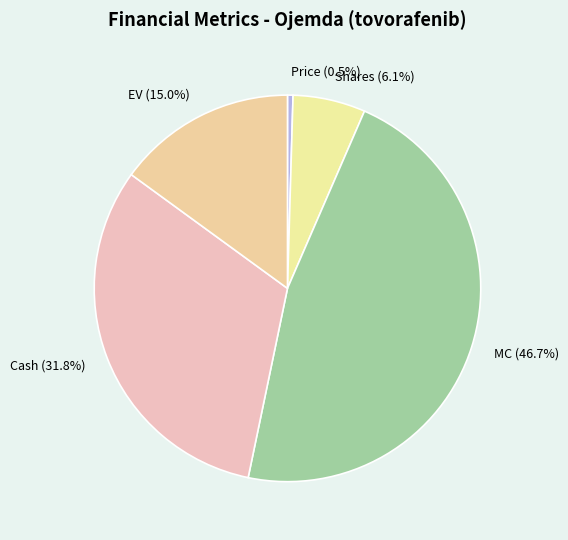

How many segments does this pie chart have?

5